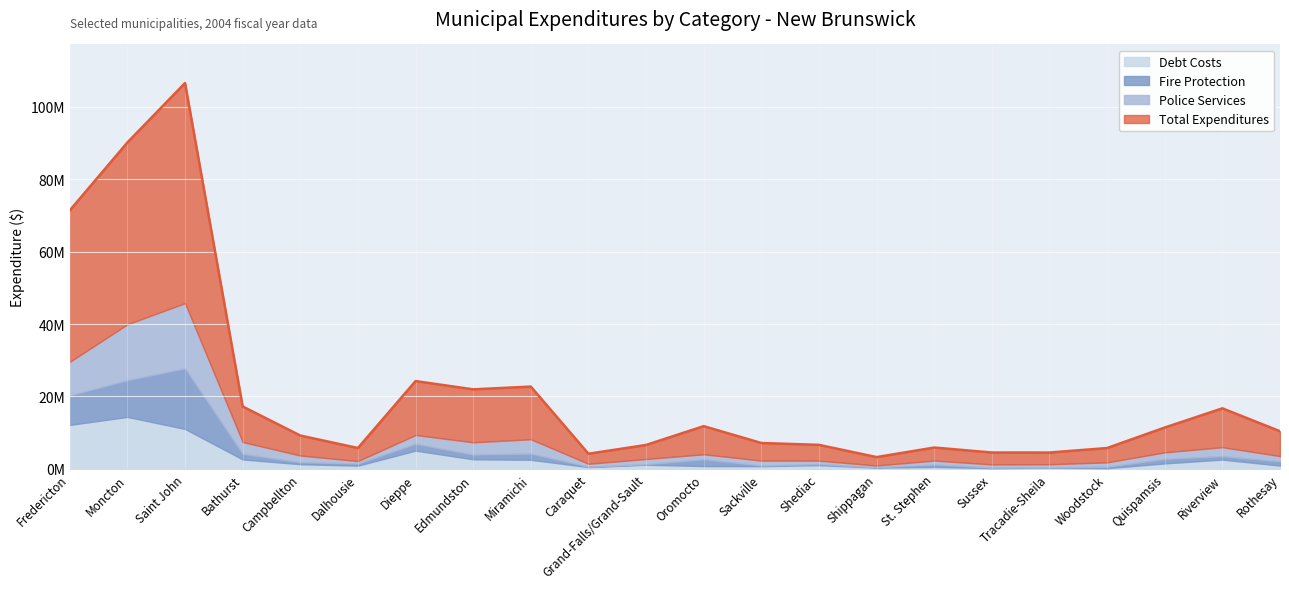

At Tracadie-Sheila, list the series in order from largest to smallest.

Total Expenditures, Police Services, Debt Costs, Fire Protection